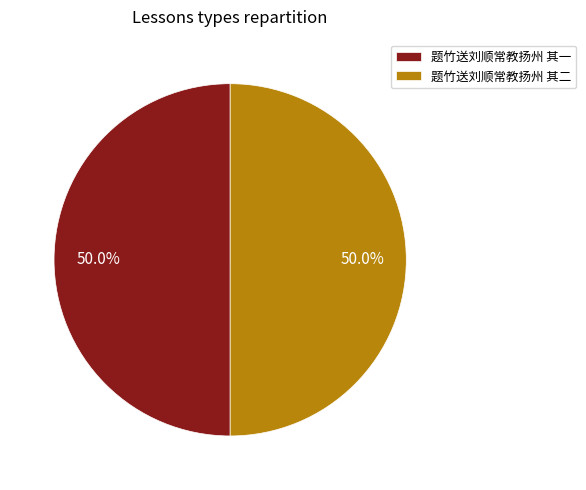

What is the total percentage of 题竹送刘顺常教扬州 其二 and 题竹送刘顺常教扬州 其一?

100.0%